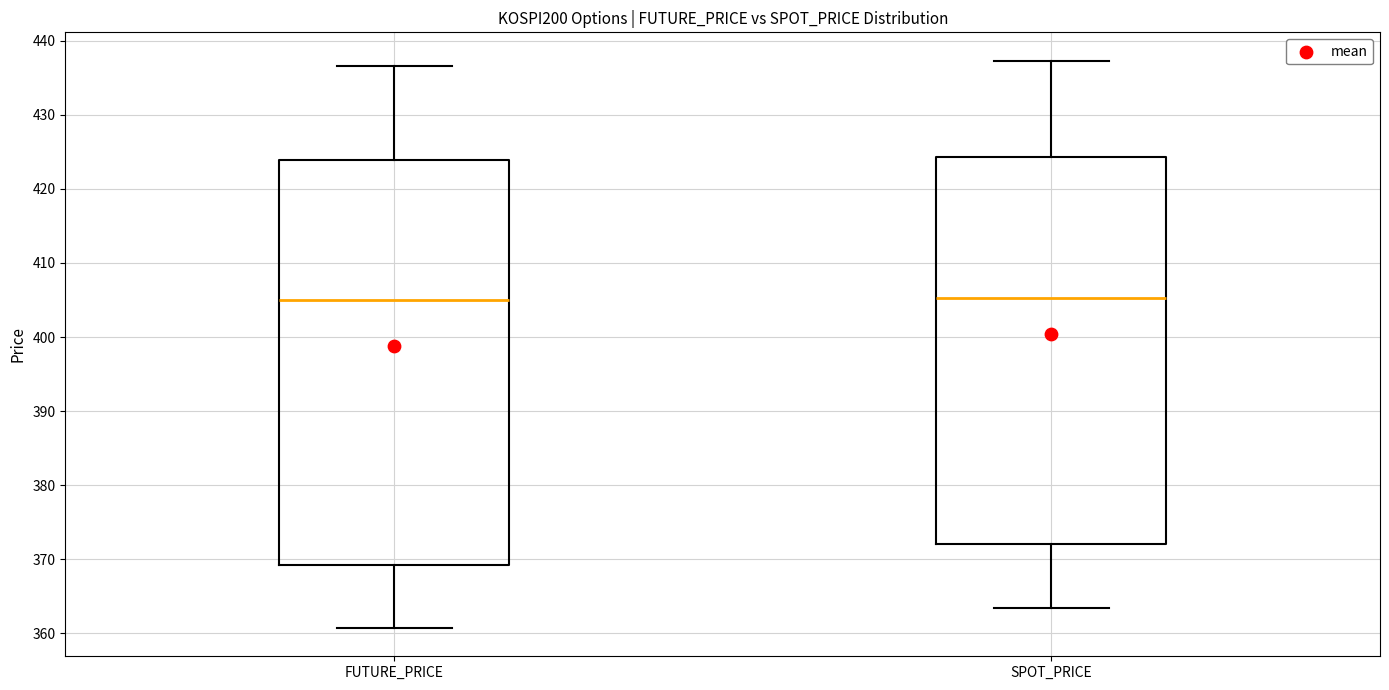

Reading left to right, transcribe this box plot: for each box, give where its median line is, the range the box spans, and where its two whiskers end, as read against the y-axis. The values are not printed on the chart, so give them approximately, as read against the axis.

FUTURE_PRICE: median 405, box 369 to 424, whiskers 361 to 437
SPOT_PRICE: median 405, box 372 to 424, whiskers 363 to 437